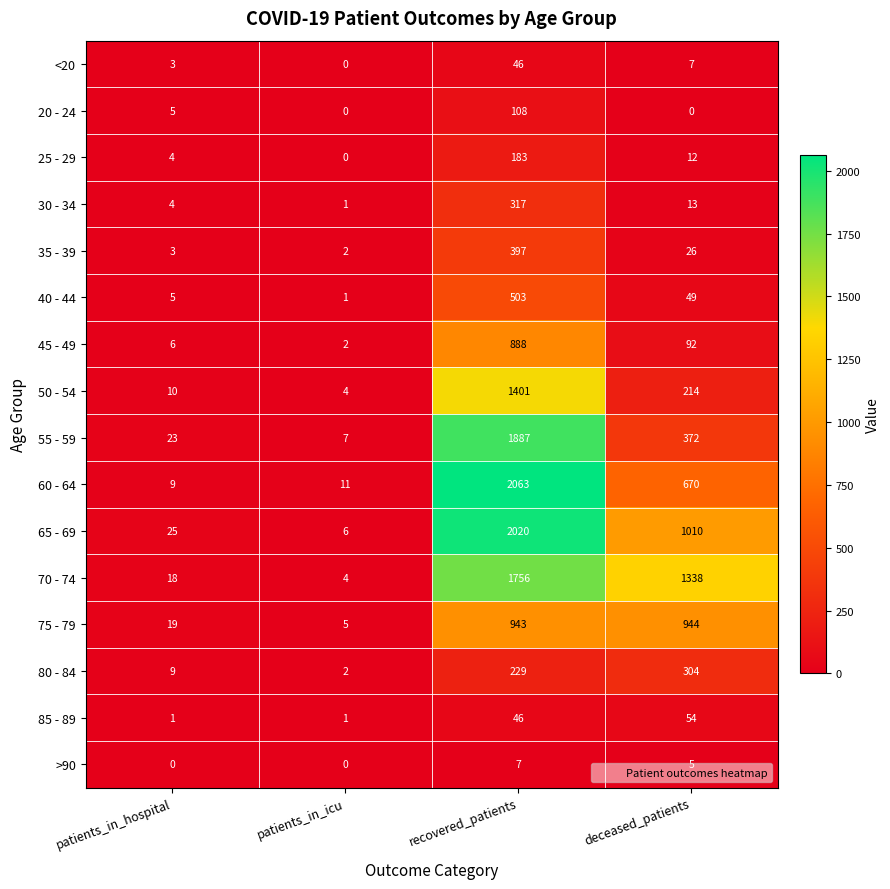

What is the sum of the 45 - 49 values at patients_in_icu and patients_in_hospital?

8